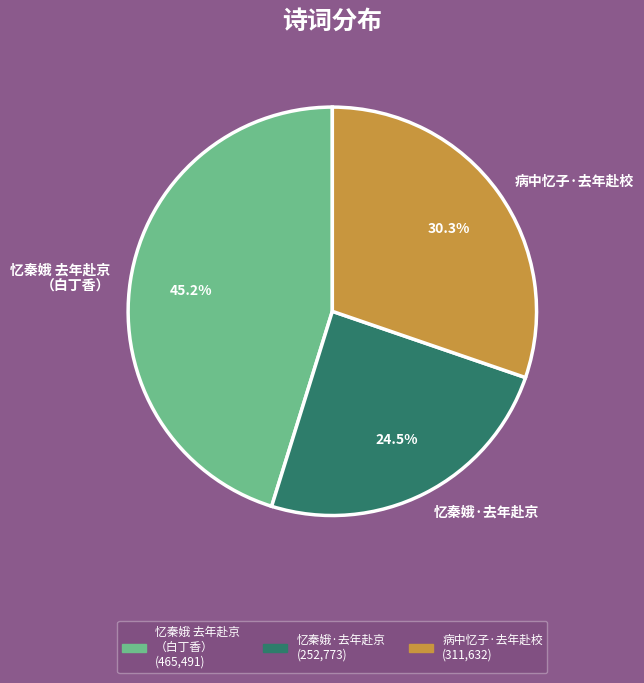

To the nearest percent, what is the difference between the largest and smallest slice percentages?

21%